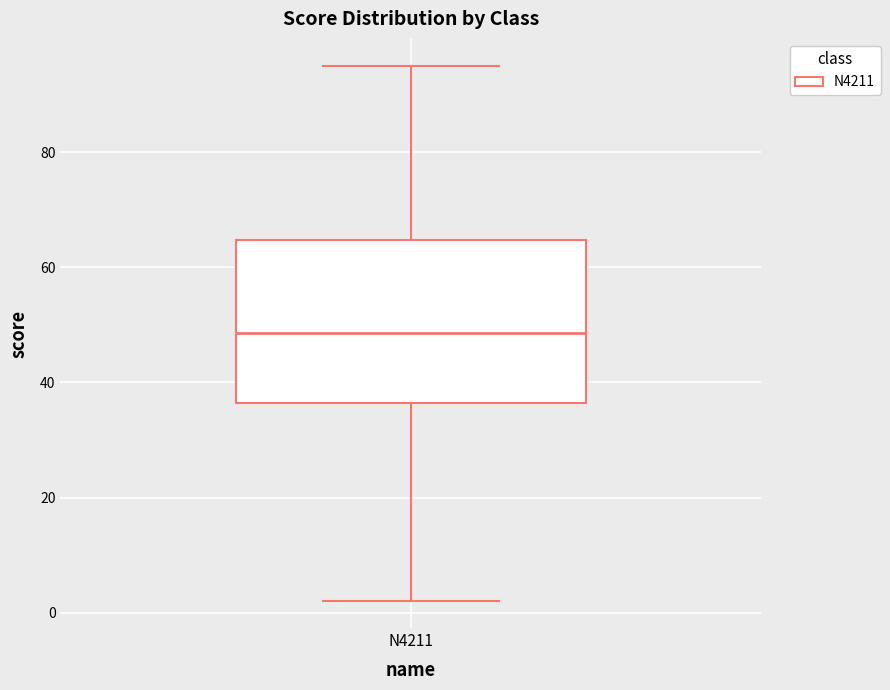

Transcribe this box plot: give where the median line is, the range the box spans, and where the two whiskers end, as read against the y-axis. The values are not printed on the chart, so give them approximately, as read against the axis.

median 48, box 36 to 64, whiskers 2 to 96